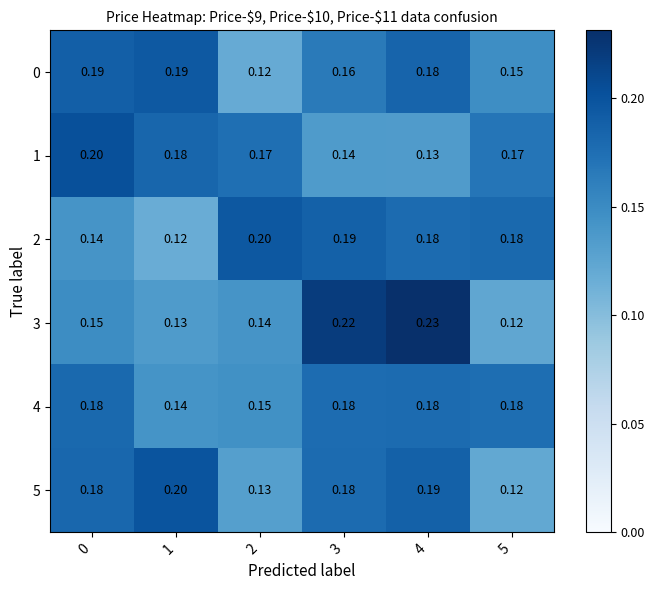

What is the maximum value shown in the chart?

0.2